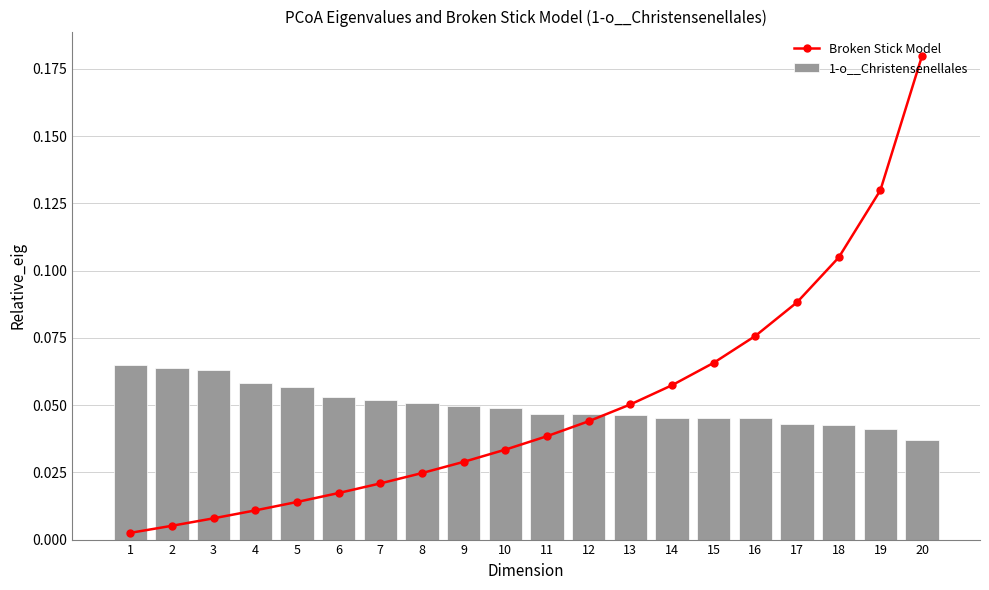

Count the number of data series in this chart.

2